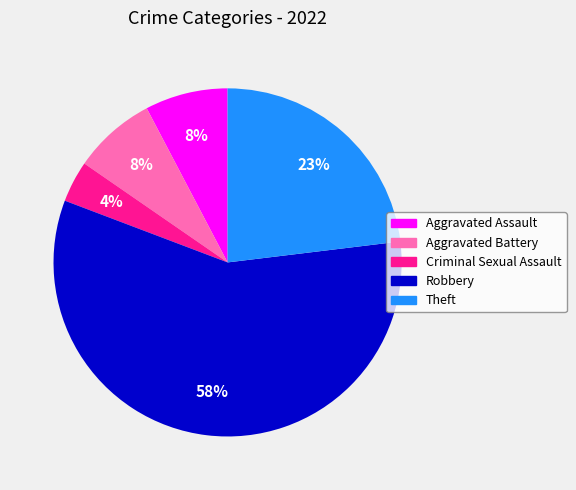

Do Aggravated Battery and Criminal Sexual Assault together represent more than half of the pie?

No